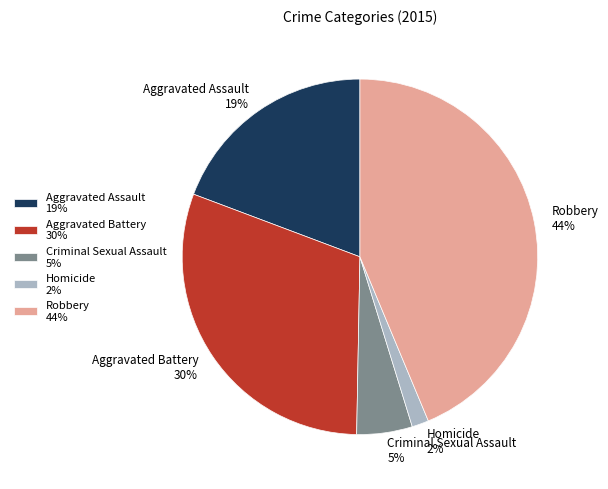

Which has a higher value, Aggravated Assault or Homicide?

Aggravated Assault